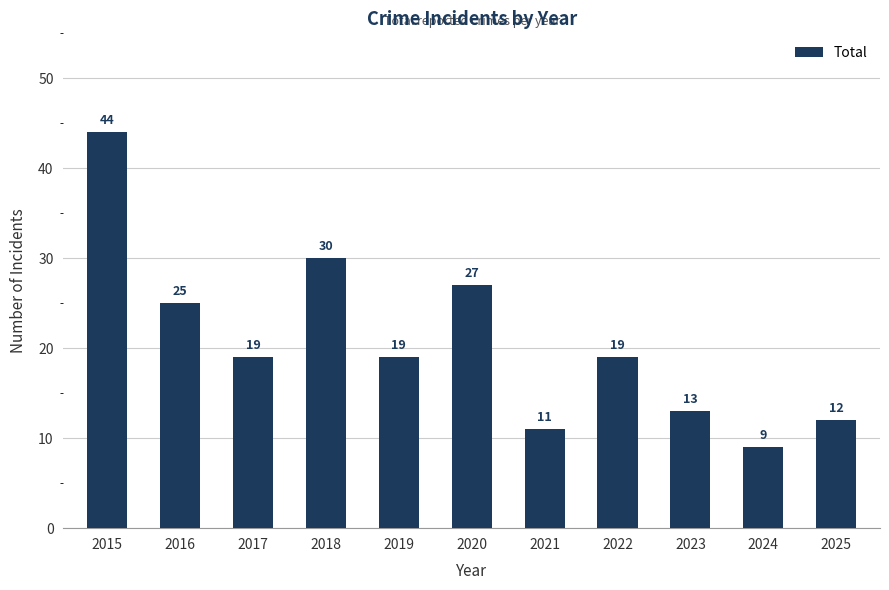

What is the minimum value shown in the chart?

9